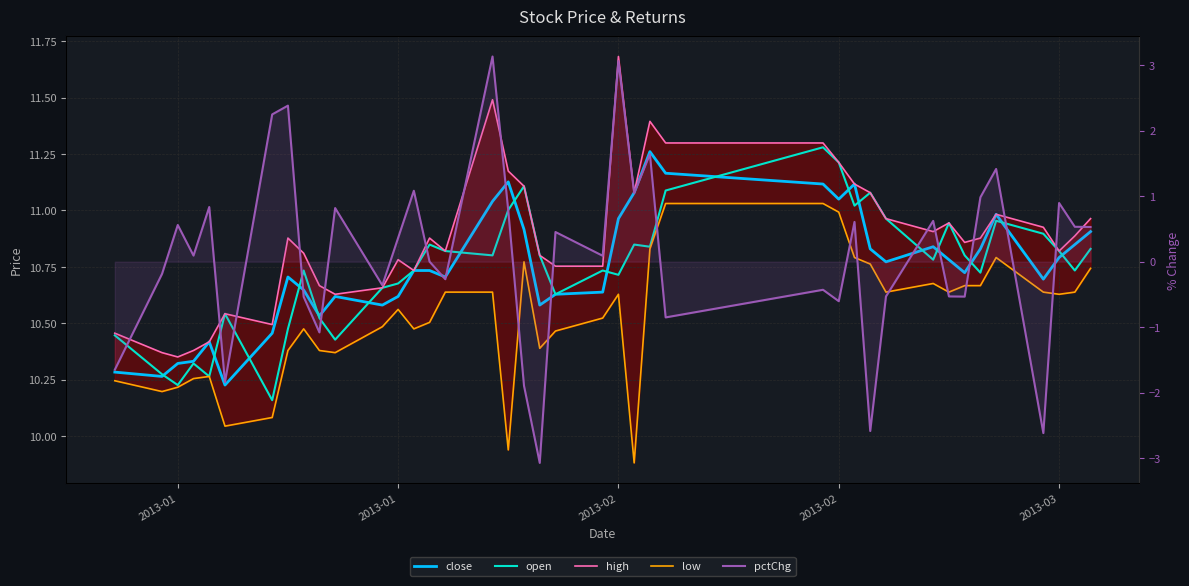

What is the maximum value for open?

11.3